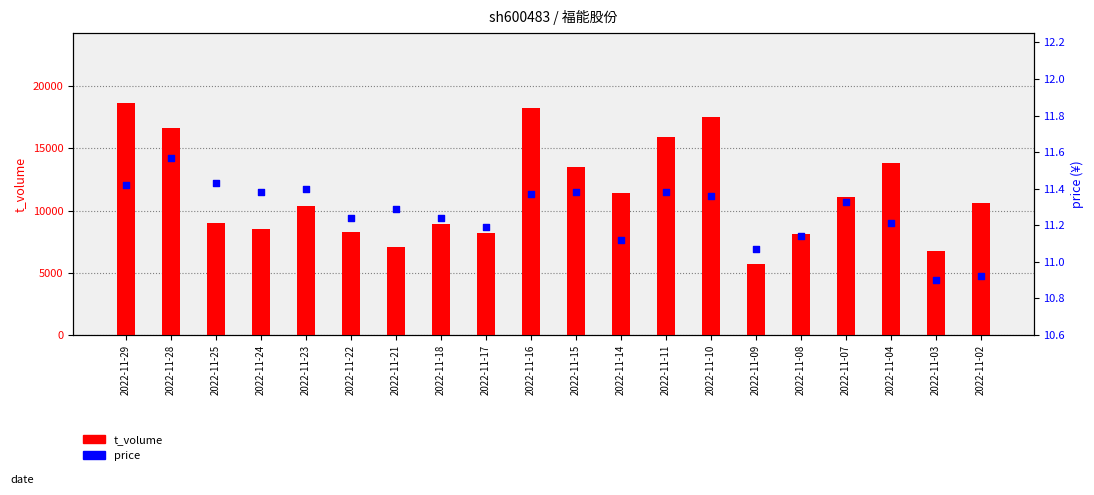

At how many categories does at least one series exceed 2230?

20